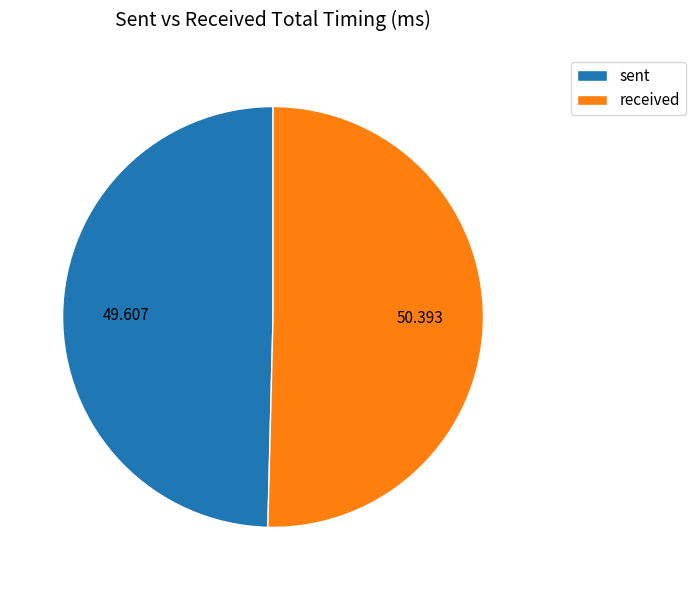

Rank the categories by value from highest to lowest.

received, sent